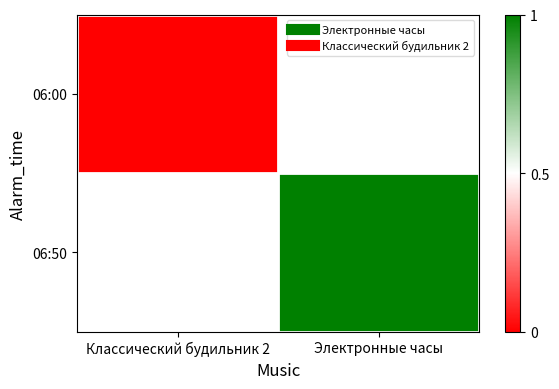

Which has a higher value, Классический будильник 2 or Электронные часы?

Электронные часы